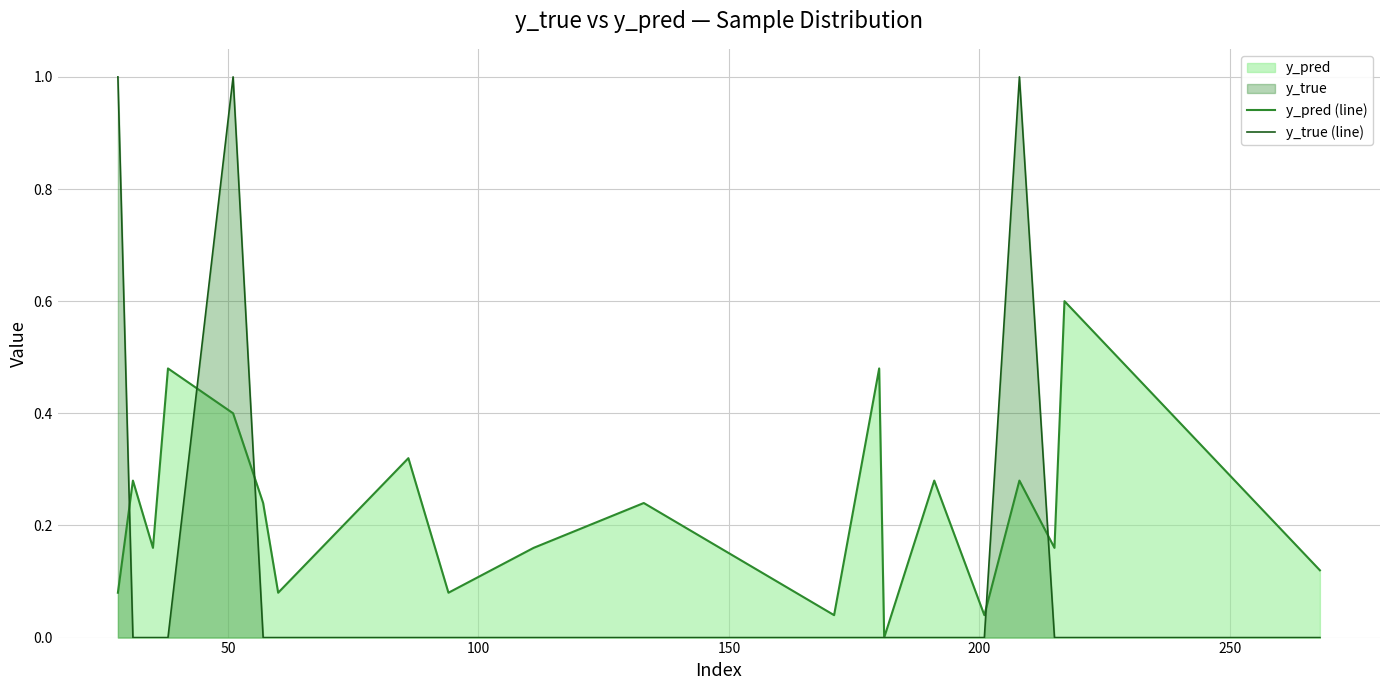

List the series in order of their peak value, lowest first.

y_pred (line), y_true (line)